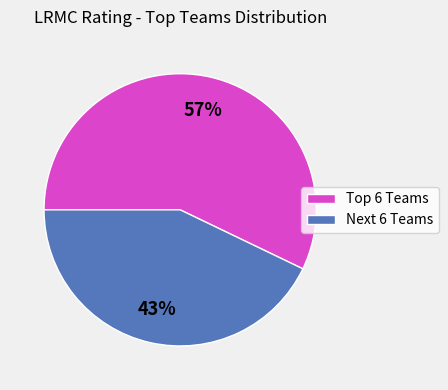

Is there a majority slice in this chart?

Yes